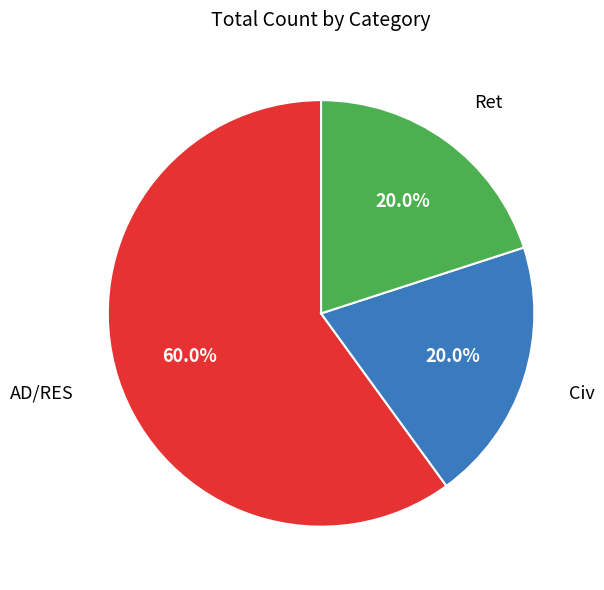

How many segments does this pie chart have?

3